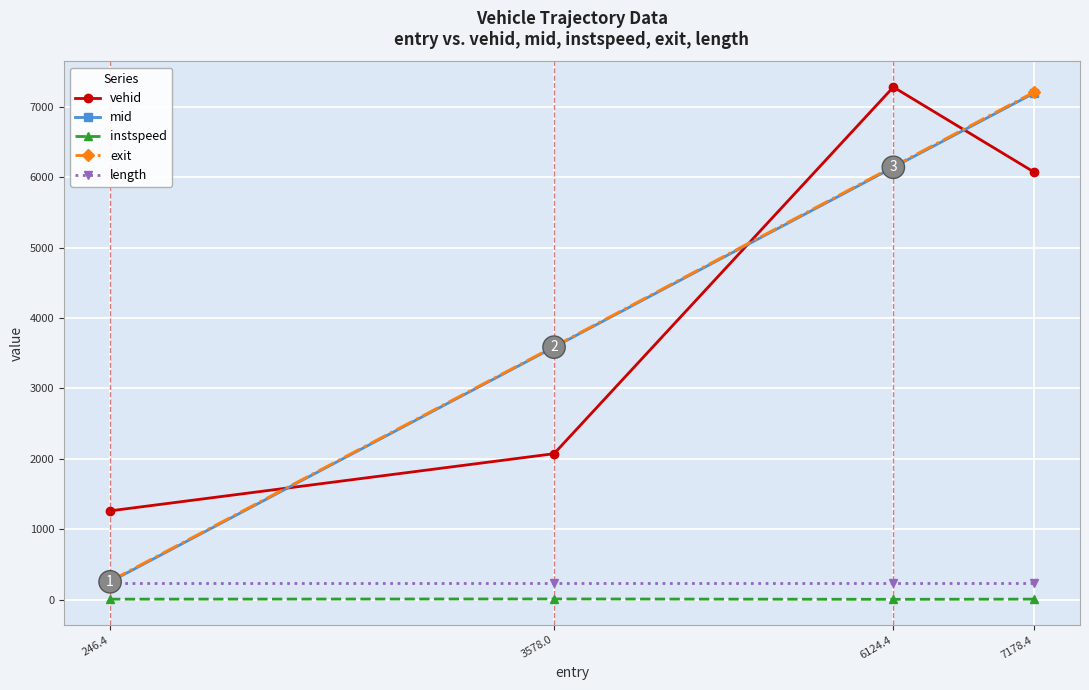

True or false: vehid and mid cross at least once.

True